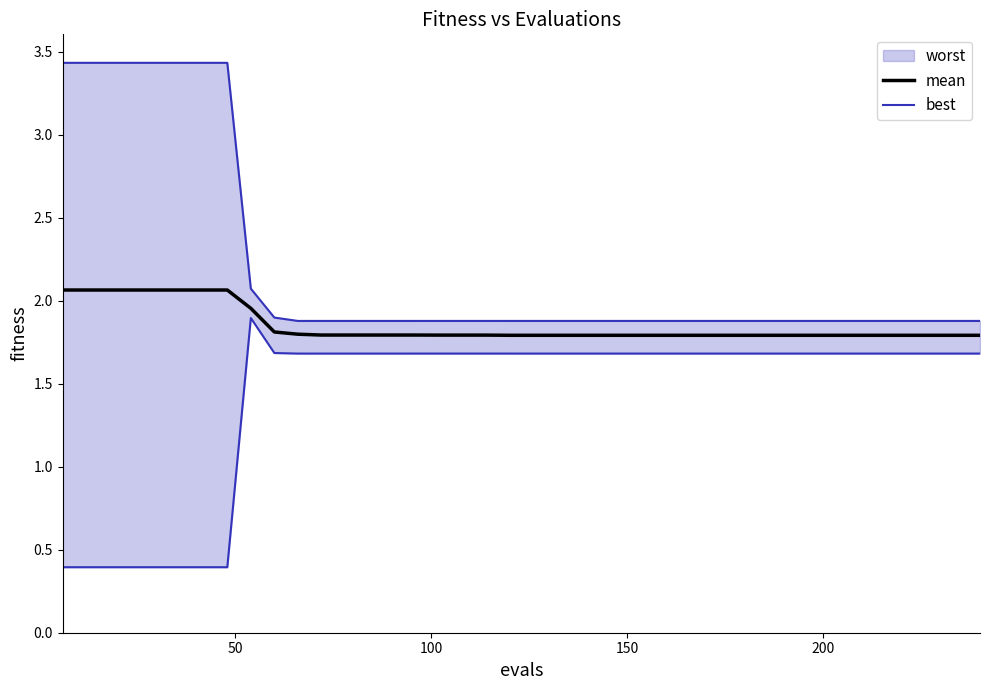

Rank the series by their average value, from highest to lowest.

mean, best